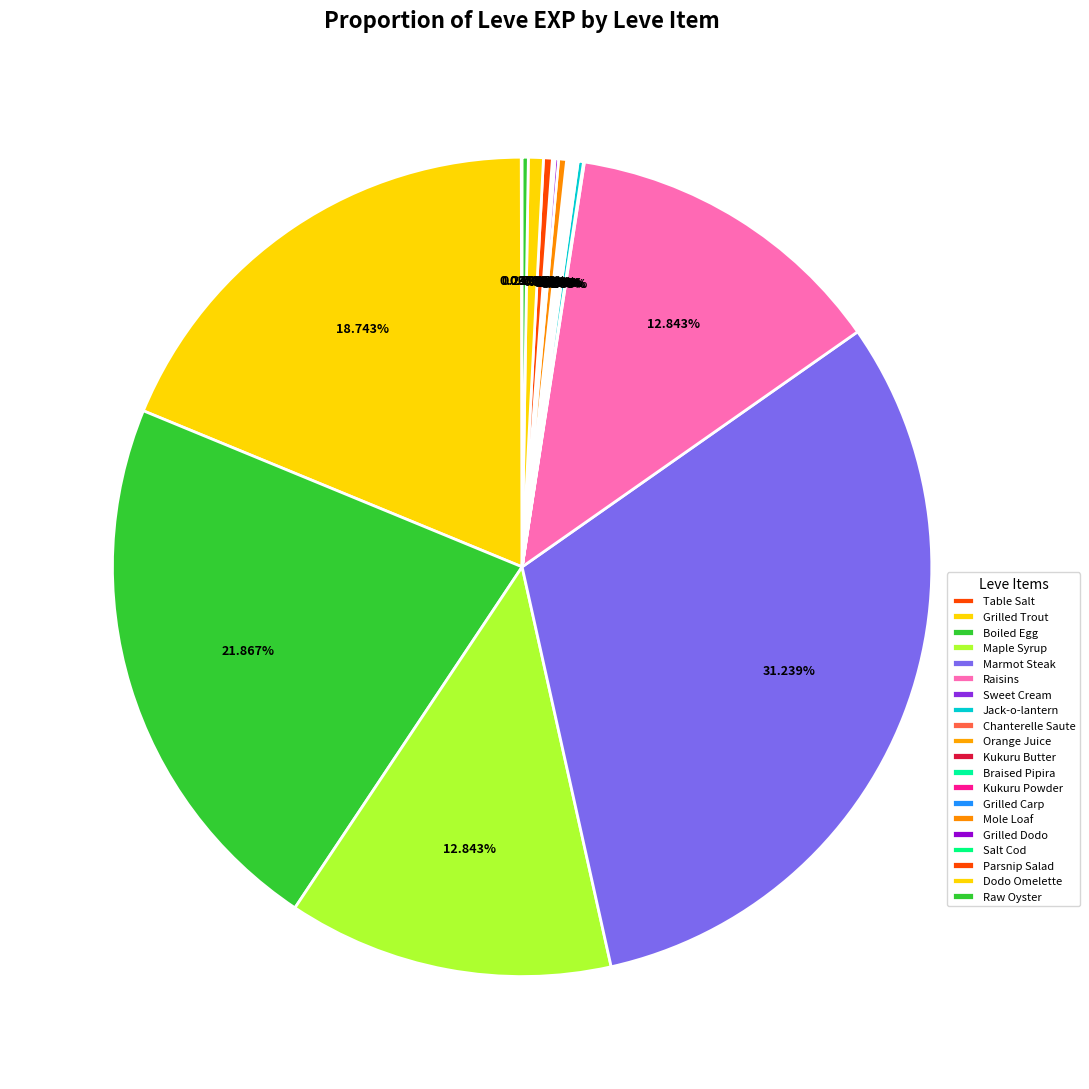

To the nearest percent, what is the difference between the largest and smallest slice percentages?

31%